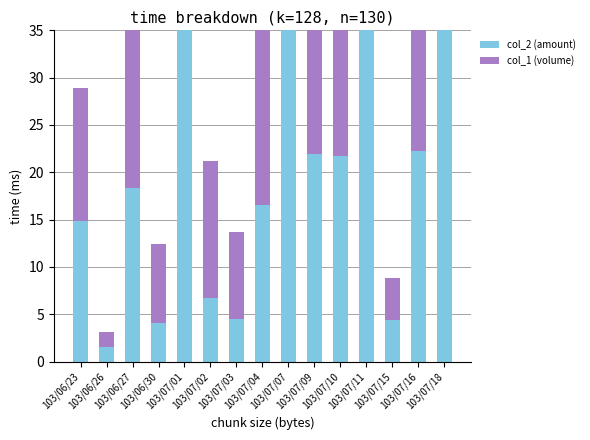

The value of col_2 (amount) at 103/07/02 is 1.4. True or false?

False